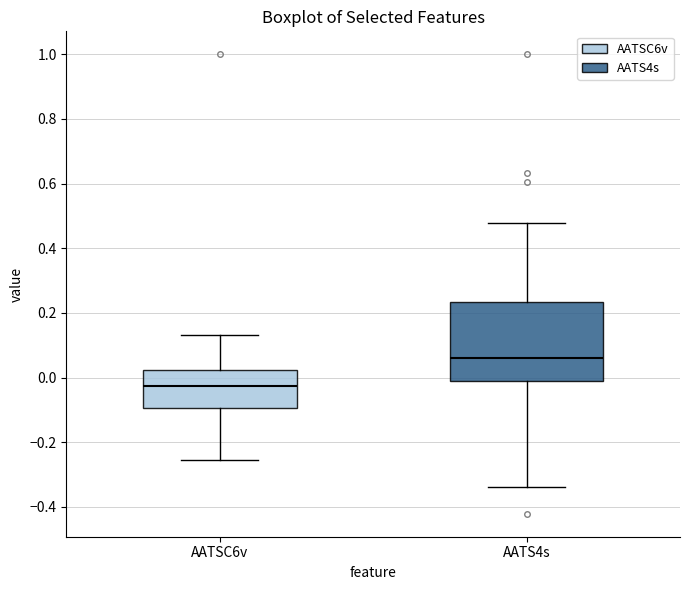

Which box is the tallest, from its lower edge to its upper edge?

AATS4s